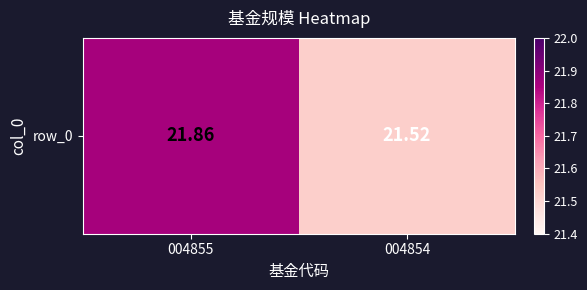

Reading left to right, transcribe all the data shown in this chart.

21.9	21.5